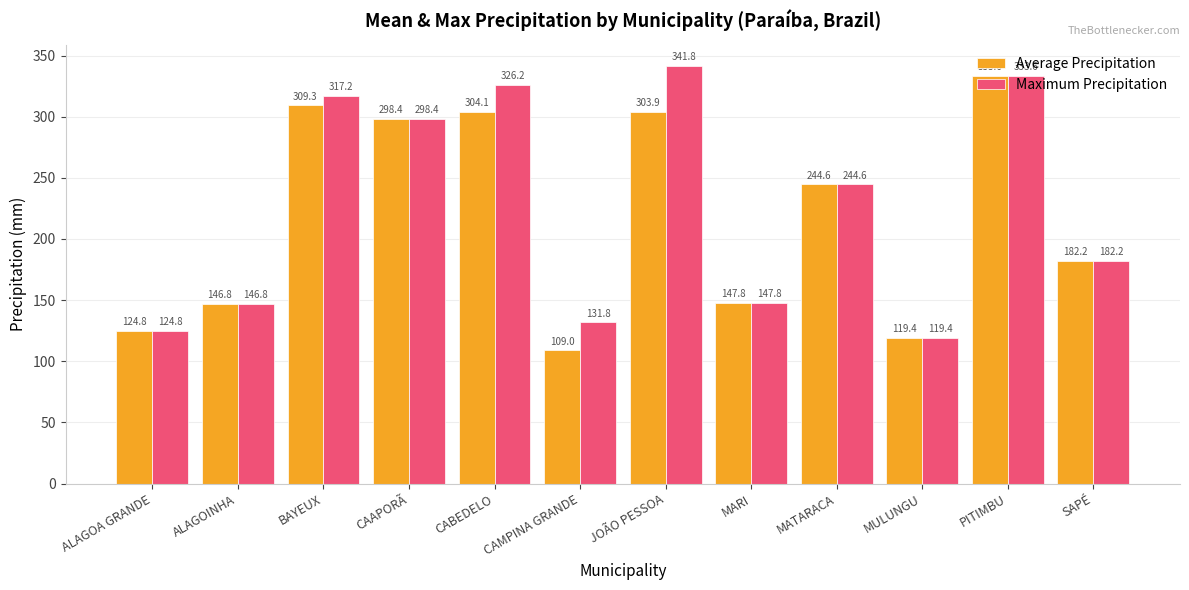

Which series has the largest total across all categories?

Maximum Precipitation